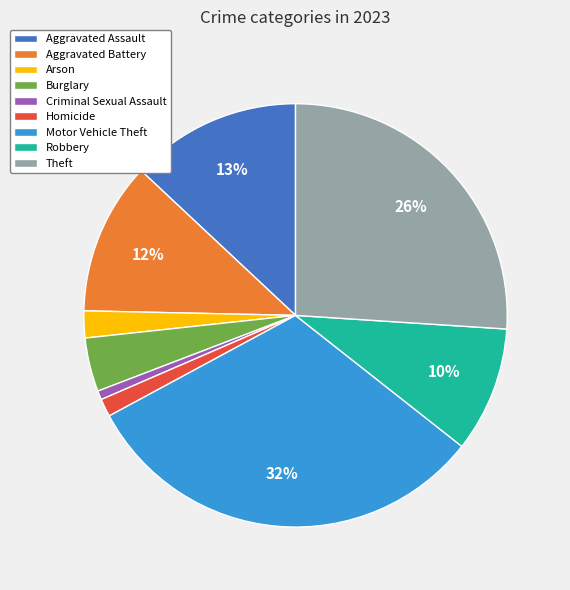

What is the largest slice in the pie chart?

Motor Vehicle Theft